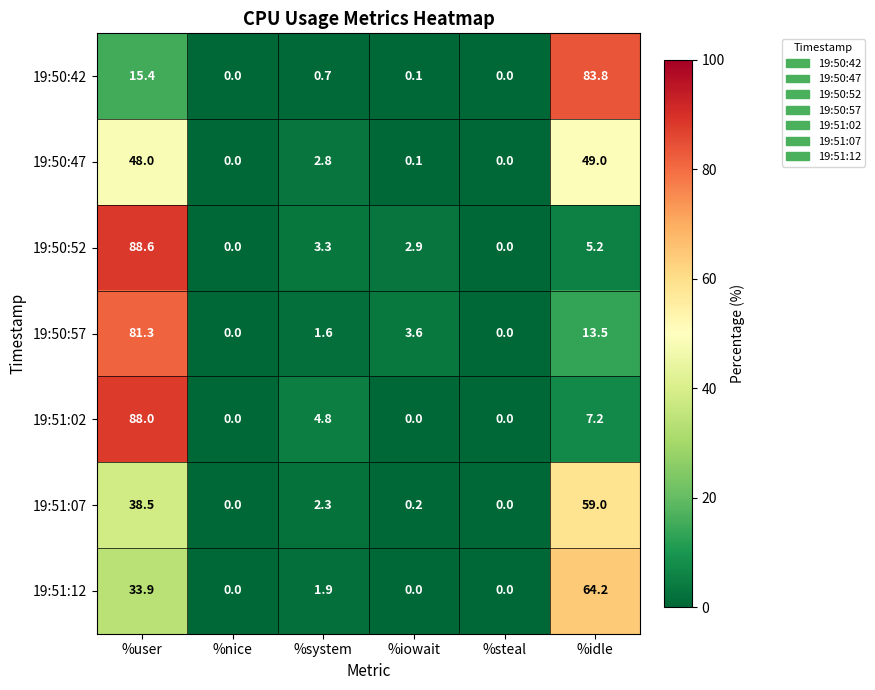

How many distinct data groups are displayed?

7